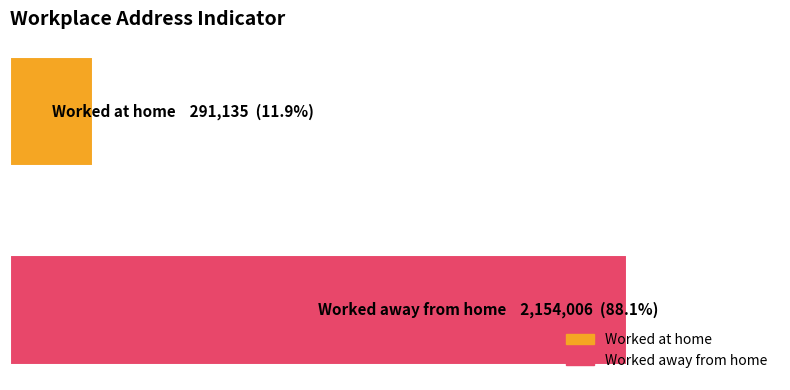

What is the difference between the maximum and minimum values?

1862871